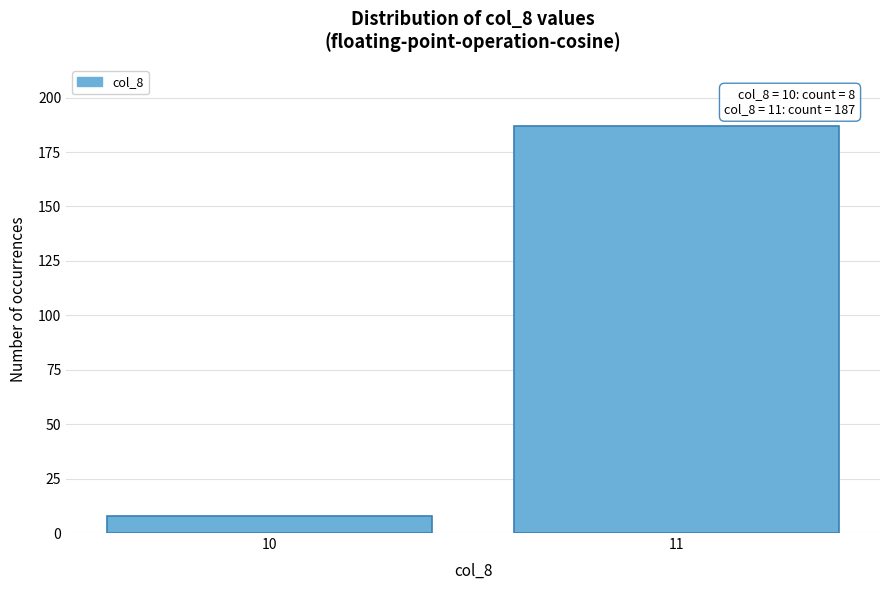

Reading left to right, list all the values displayed in this chart.

8	187